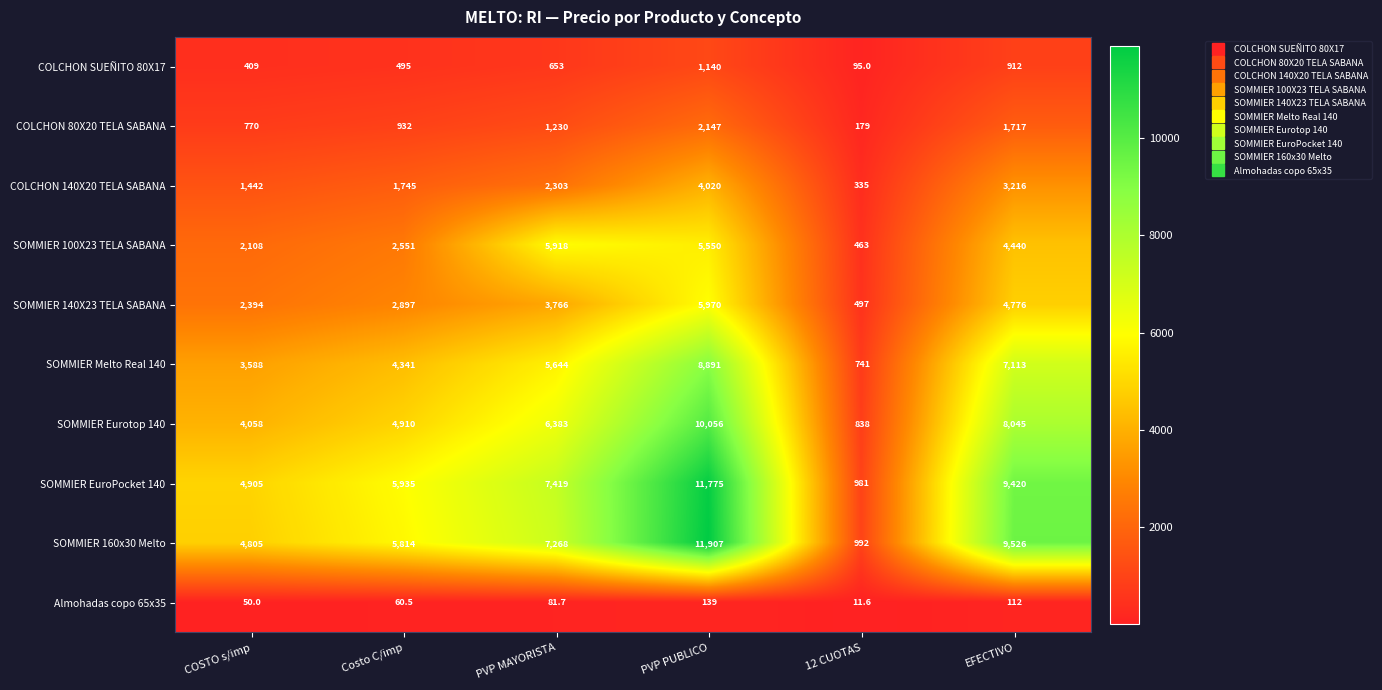

Is it true that Almohadas copo 65x35 equals 139.0 at PVP PUBLICO?

True